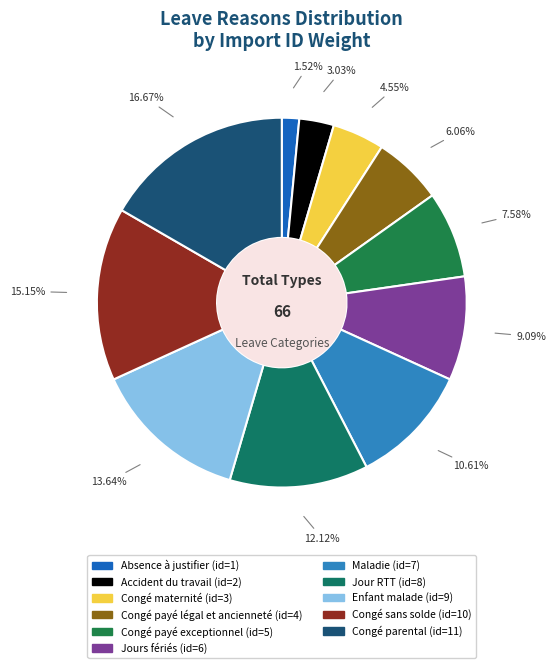

Combined, what portion of the pie is Accident du travail and Maladie?

13.6%